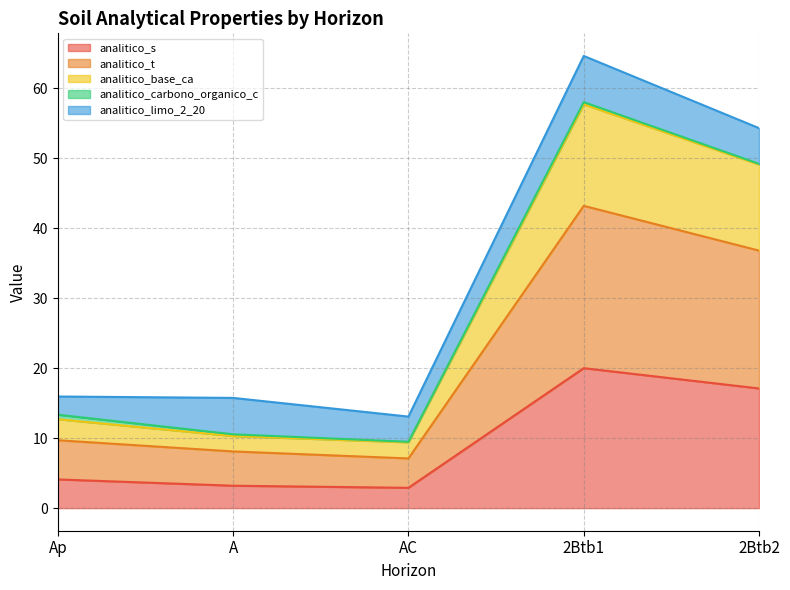

What is the minimum value for analitico_s?

2.9